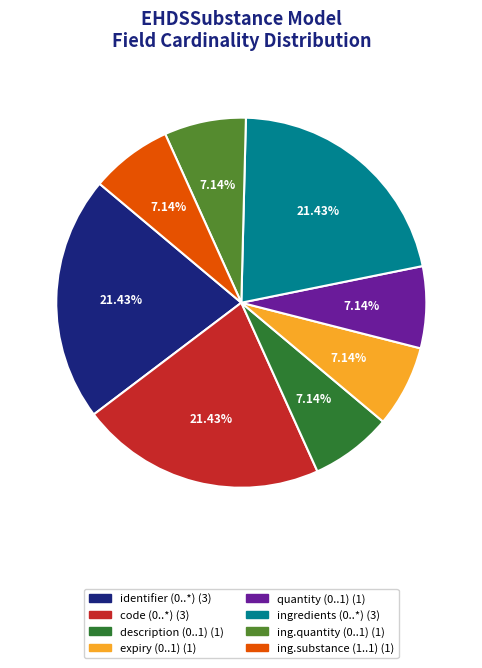

Does any single category account for the majority?

No